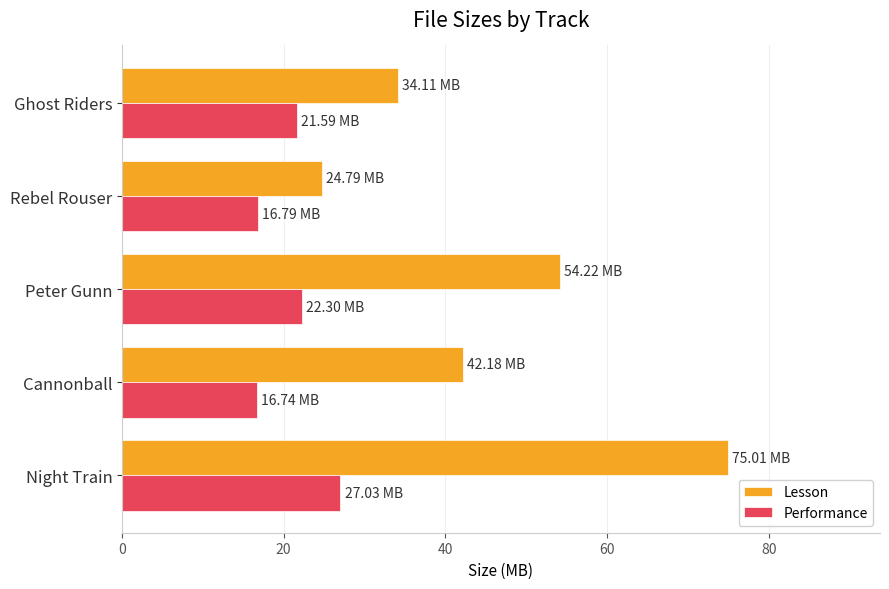

Which series changed the most between Rebel Rouser and Ghost Riders?

Lesson